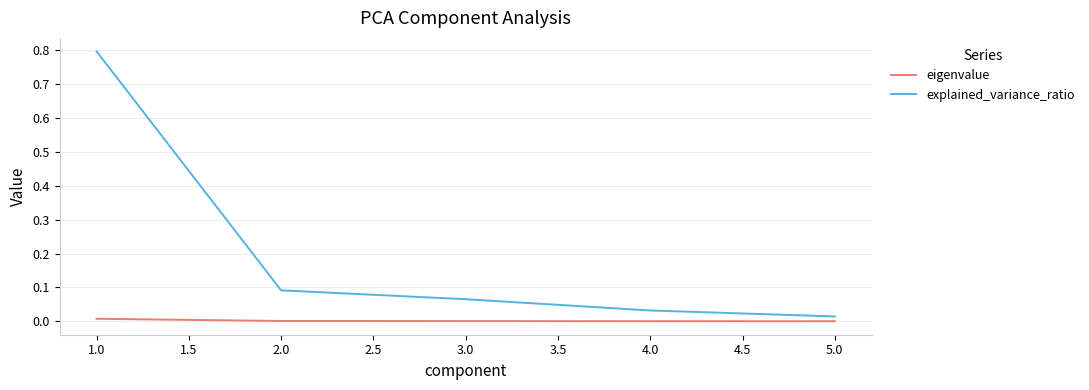

Does the chart have visible grid lines?

Yes